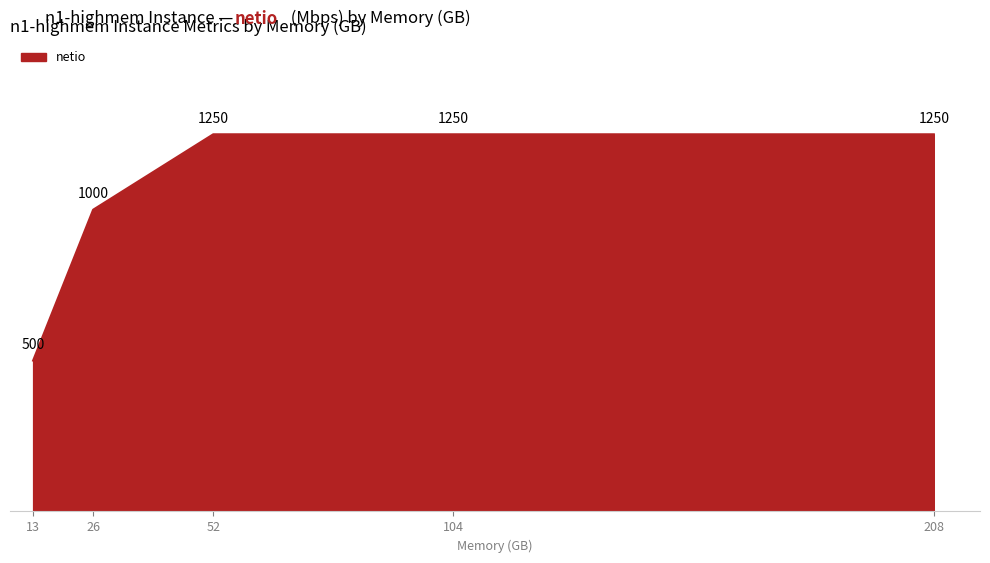

What is the difference between the second highest and minimum values?

750